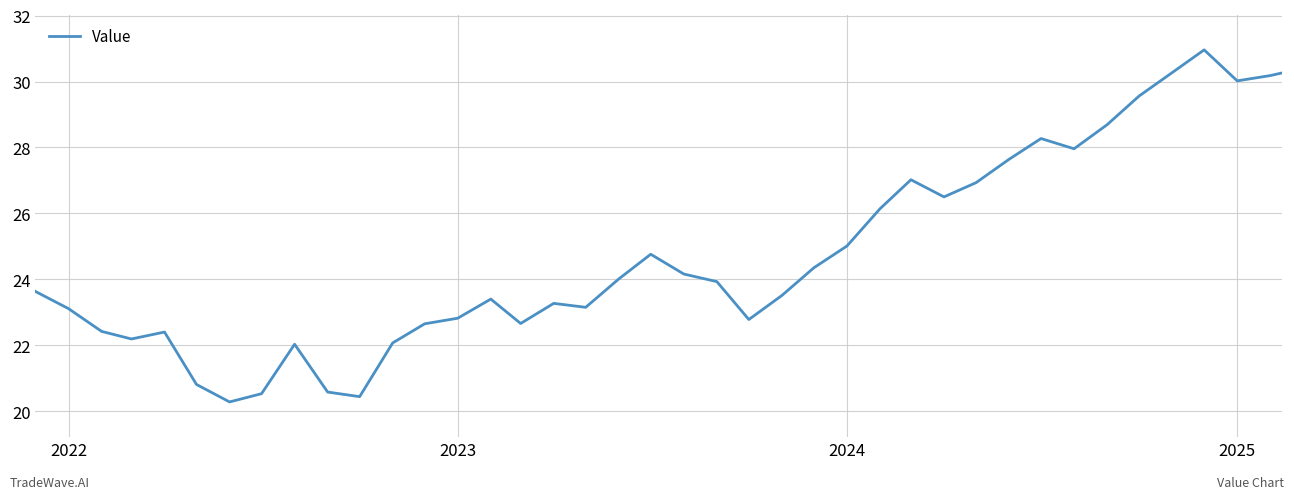

What is the difference between the maximum and minimum values?

10.7